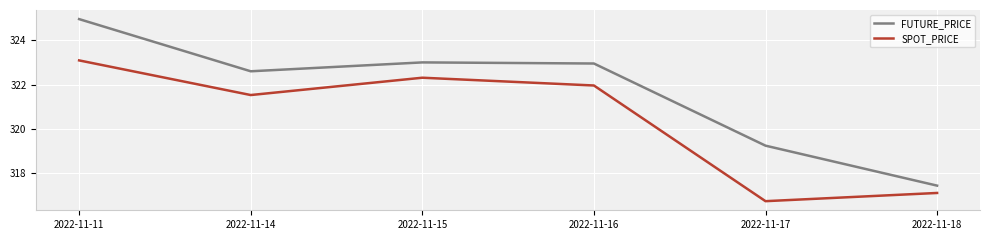

Is the value of FUTURE_PRICE at 2022-11-16 greater than the value of SPOT_PRICE at 2022-11-17?

Yes